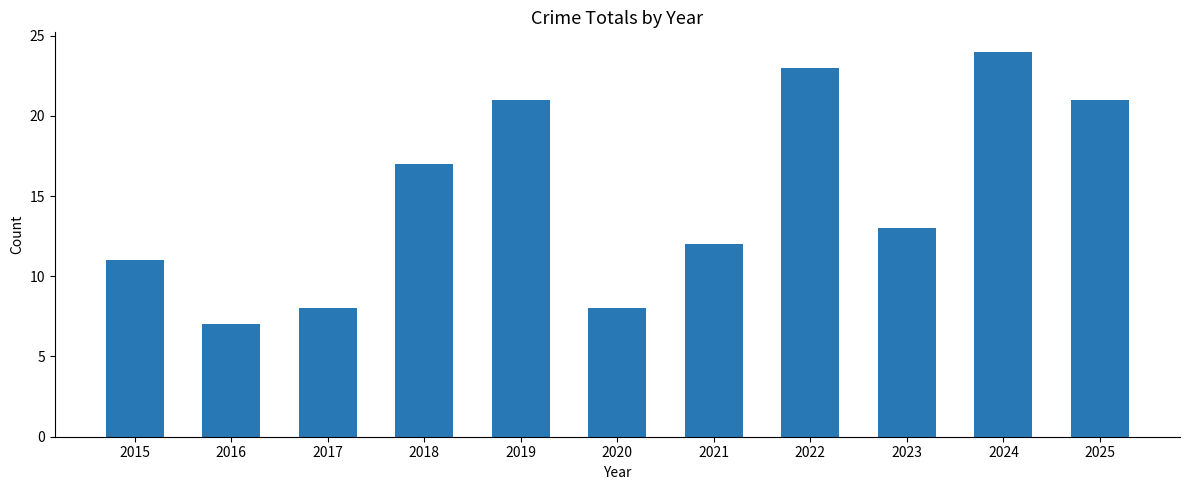

Which category has the highest value across all series?

2024